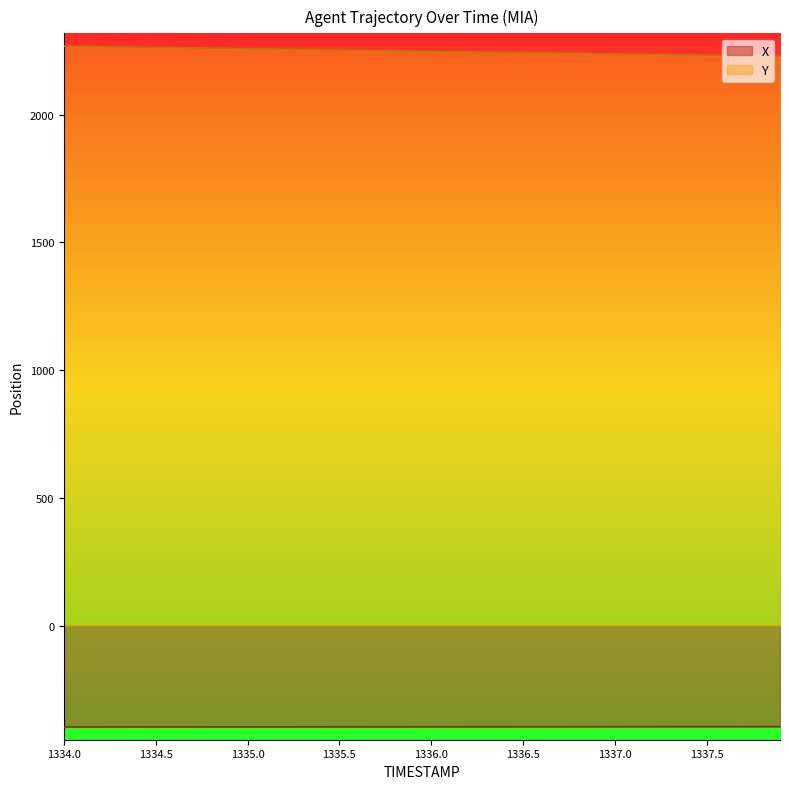

What is the label of the 29th point from the right?

1335.1